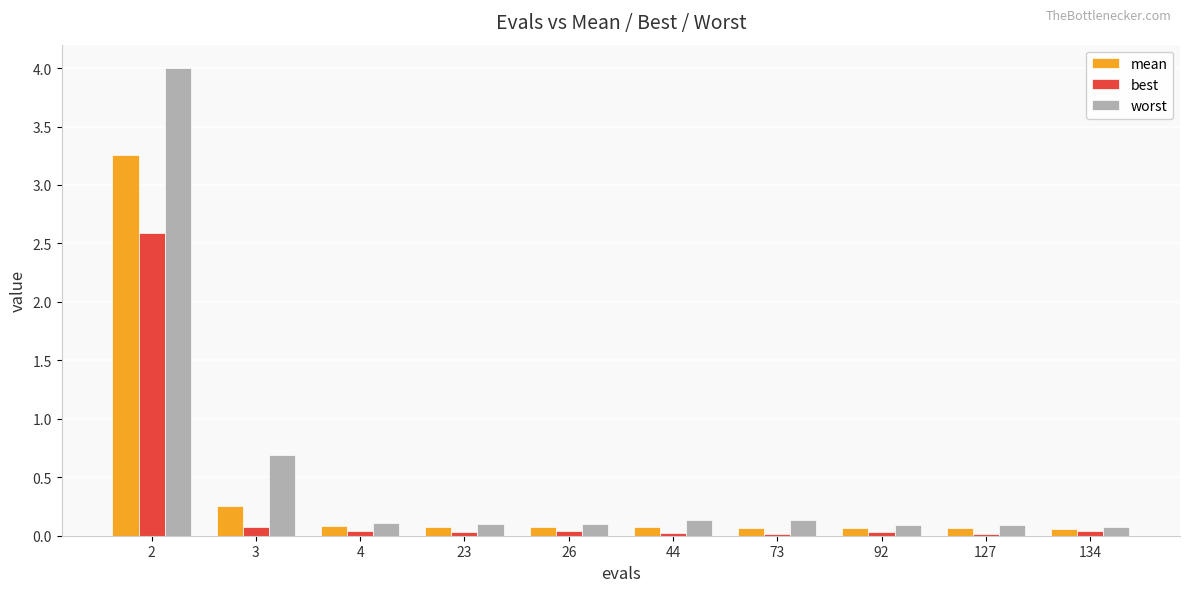

Read the worst value at 2.

4.0